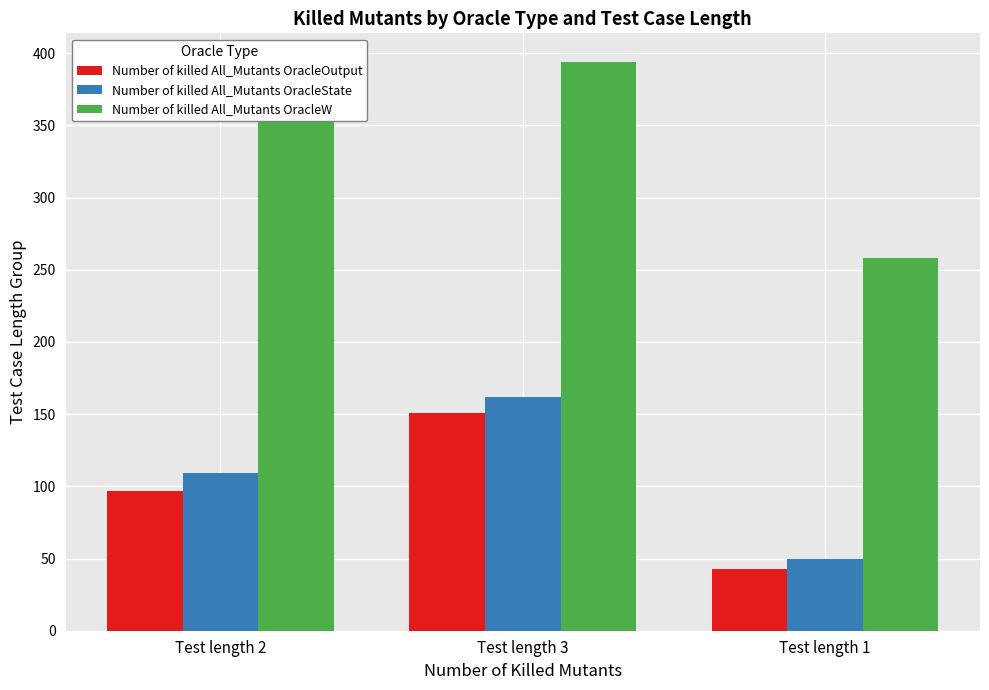

What is the difference between the maximum and minimum values in the Number of killed All_Mutants OracleOutput series?

108